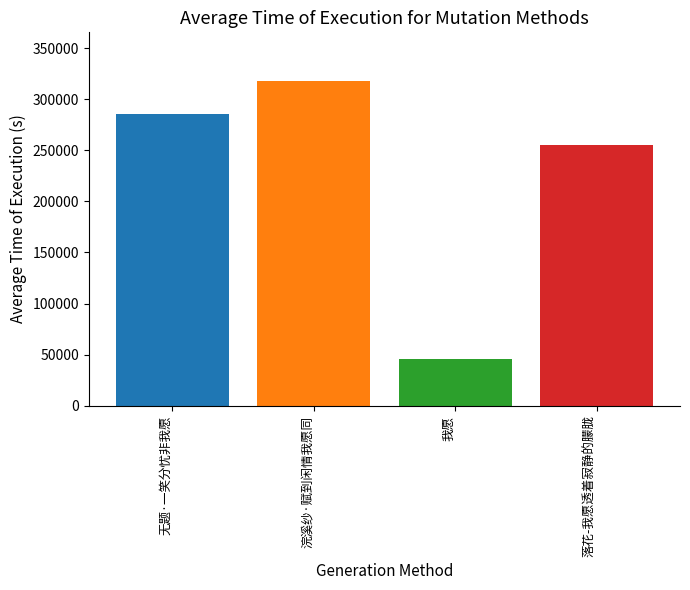

What position from the left is 落花-我愿透着寂静的朦胧?

4